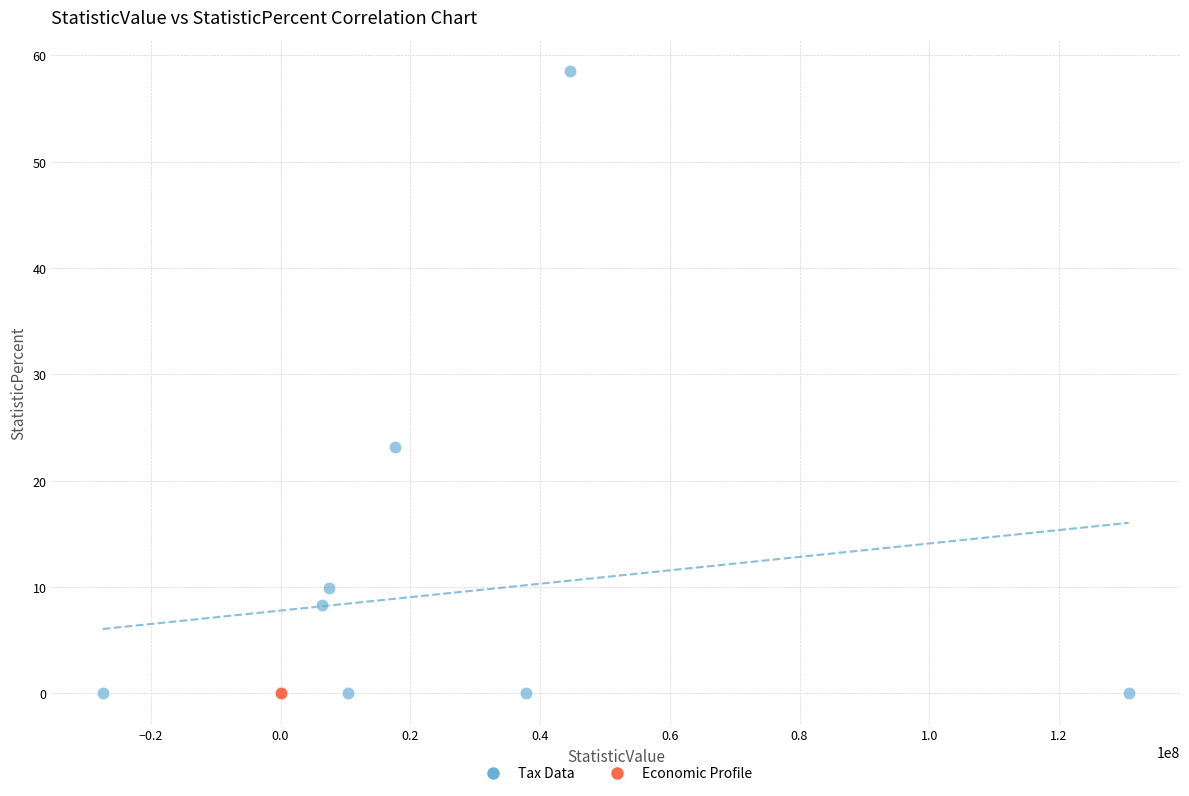

Which series reaches the maximum Y coordinate?

Tax Data